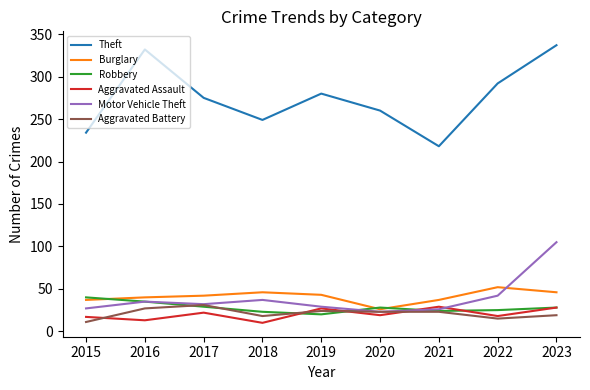

At which category does Robbery reach its first local valley?

2019